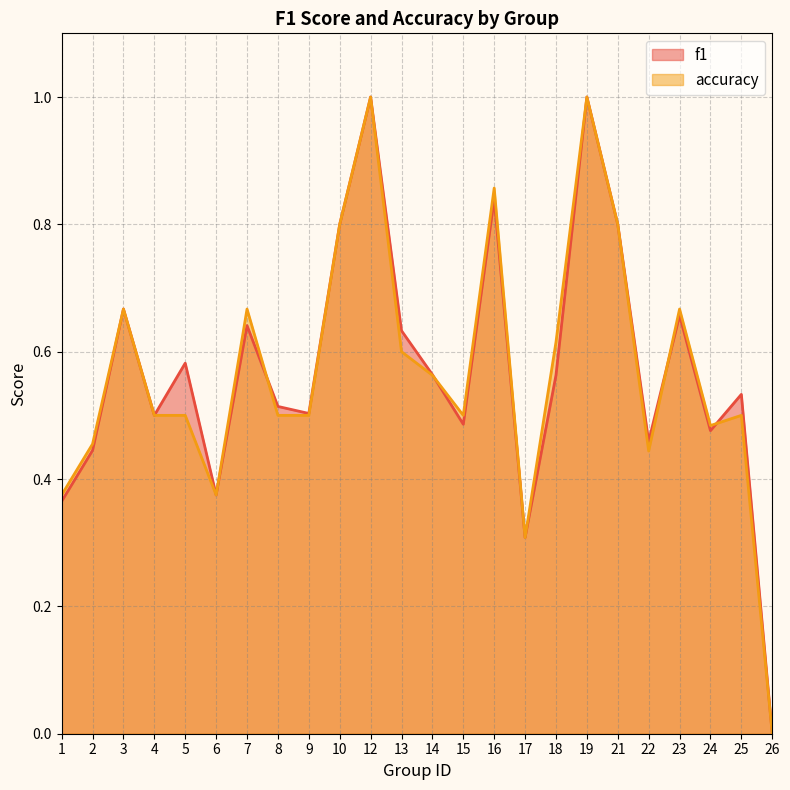

What is the sum of all f1 values?

13.7